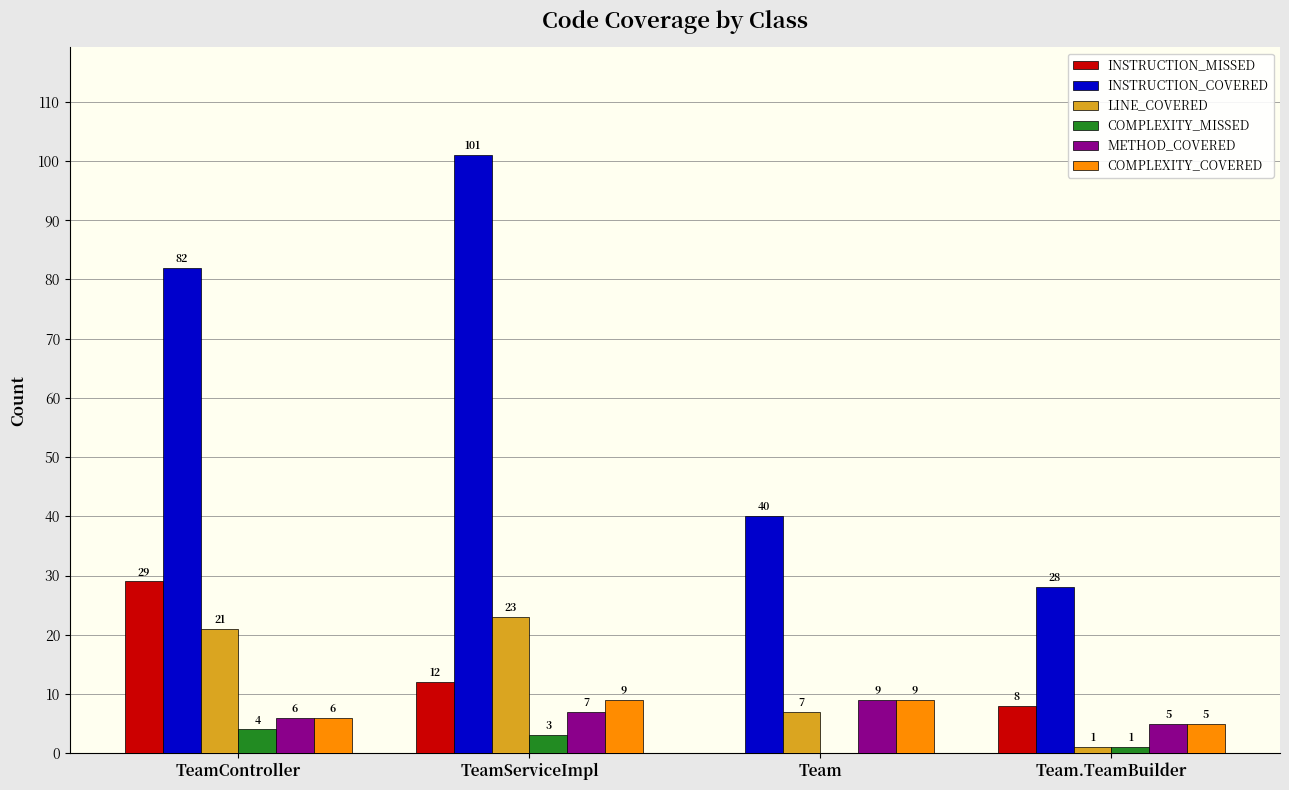

Reading left to right, list all the values displayed in this chart.

INSTRUCTION_MISSED: TeamController=29	TeamServiceImpl=12	Team=0	Team.TeamBuilder=8
INSTRUCTION_COVERED: TeamController=82	TeamServiceImpl=101	Team=40	Team.TeamBuilder=28
LINE_COVERED: TeamController=21	TeamServiceImpl=23	Team=7	Team.TeamBuilder=1
COMPLEXITY_MISSED: TeamController=4	TeamServiceImpl=3	Team=0	Team.TeamBuilder=1
METHOD_COVERED: TeamController=6	TeamServiceImpl=7	Team=9	Team.TeamBuilder=5
COMPLEXITY_COVERED: TeamController=6	TeamServiceImpl=9	Team=9	Team.TeamBuilder=5